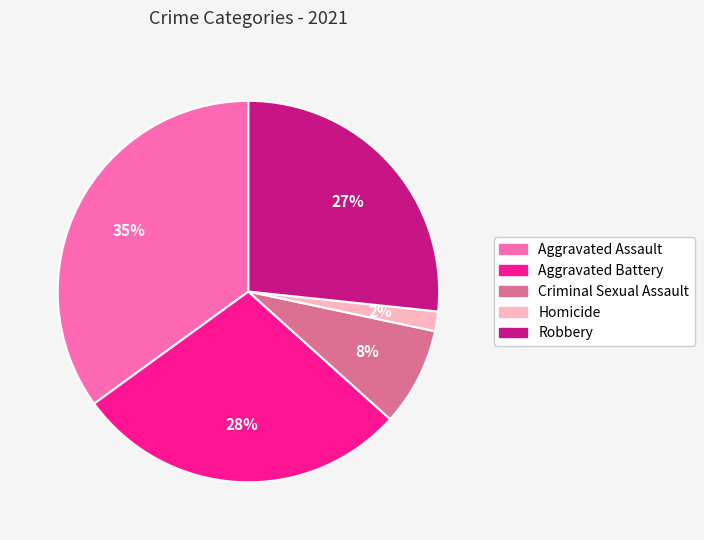

How many segments does this pie chart have?

5